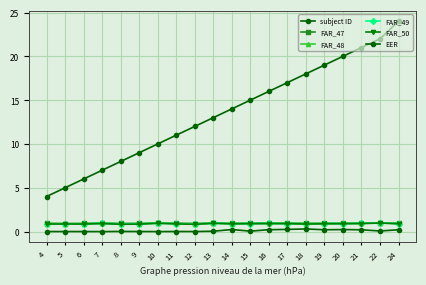

What value does the FAR_48 series have at 10?

1.0